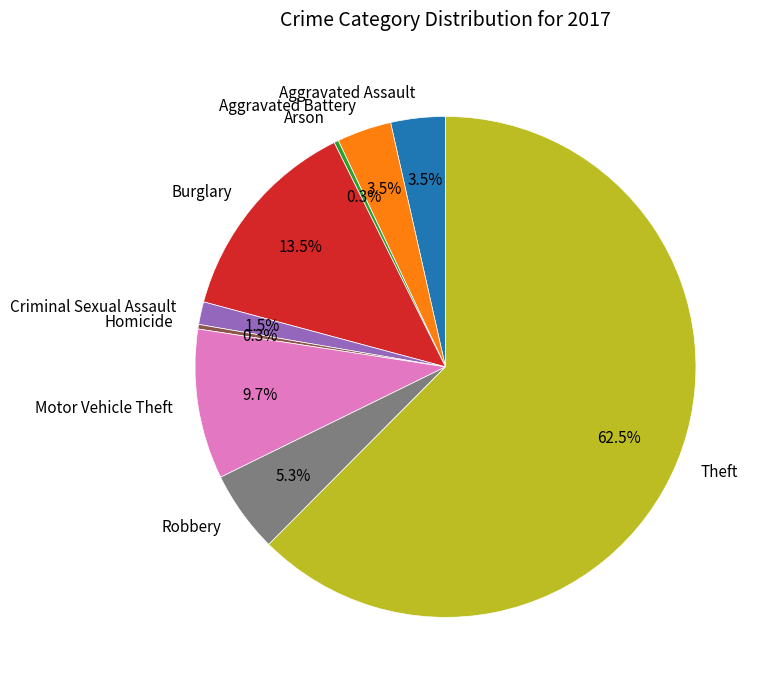

Which slice is the largest?

Theft